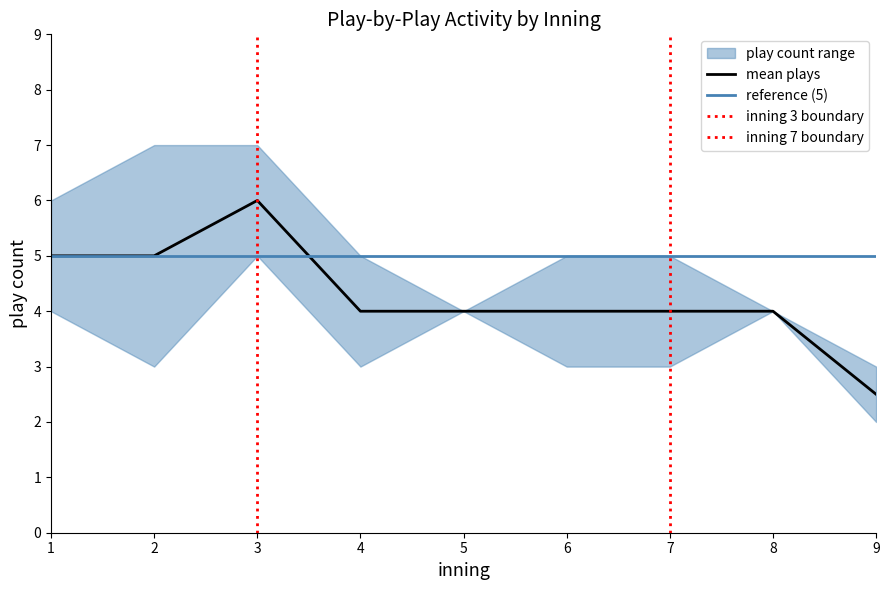

At which label does mean plays reach its minimum?

9